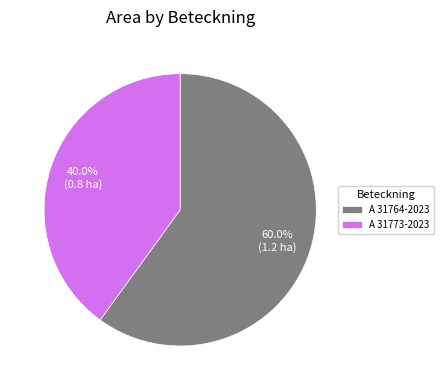

What is the ratio of the value at A 31773-2023 to the value at A 31764-2023?

0.7